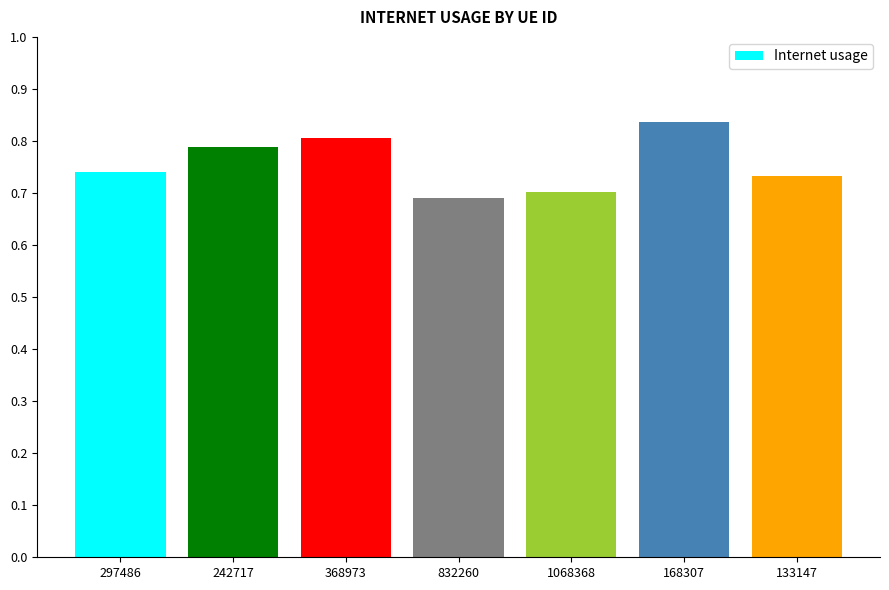

What is the label of the 4th bar from the left?

832260